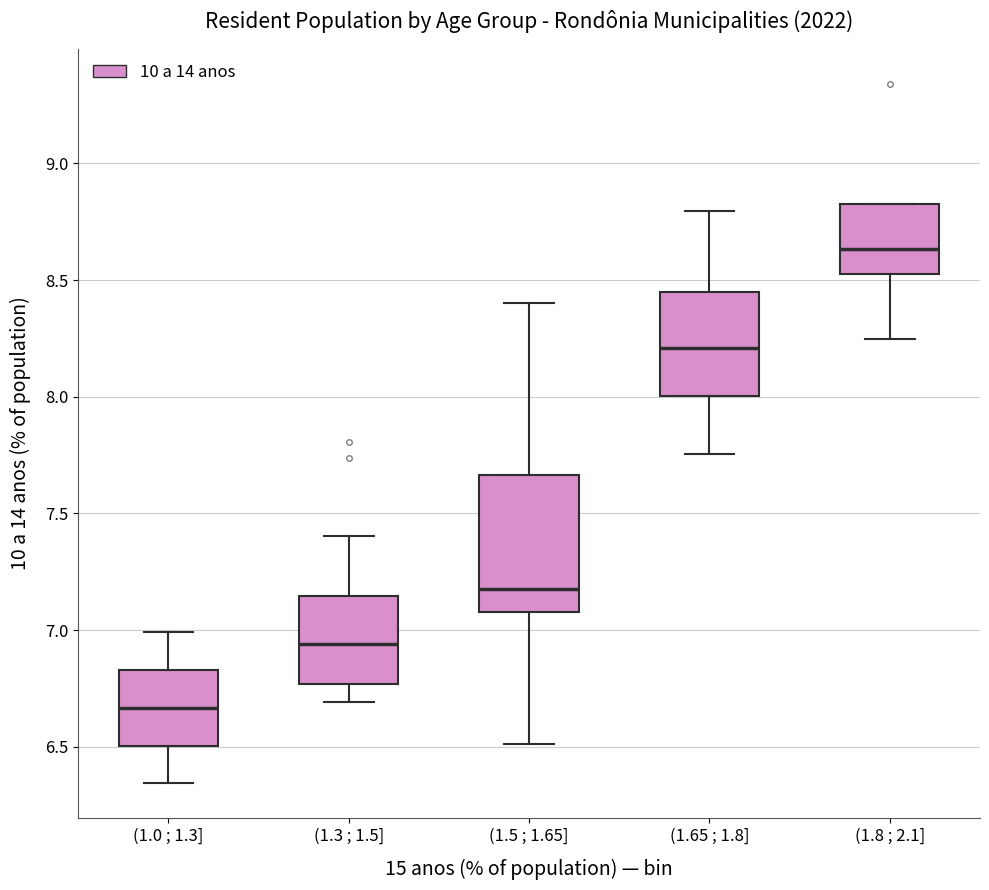

Reading left to right, transcribe this box plot: for each box, give where its median line is, the range the box spans, and where its two whiskers end, as read against the y-axis. The values are not printed on the chart, so give them approximately, as read against the axis.

(1.0 ; 1.3]: median 6.65, box 6.50 to 6.85, whiskers 6.35 to 7.00
(1.3 ; 1.5]: median 6.95, box 6.75 to 7.15, whiskers 6.70 to 7.40
(1.5 ; 1.65]: median 7.20, box 7.10 to 7.65, whiskers 6.50 to 8.40
(1.65 ; 1.8]: median 8.20, box 8.00 to 8.45, whiskers 7.75 to 8.80
(1.8 ; 2.1]: median 8.65, box 8.50 to 8.85, whiskers 8.25 to 8.85